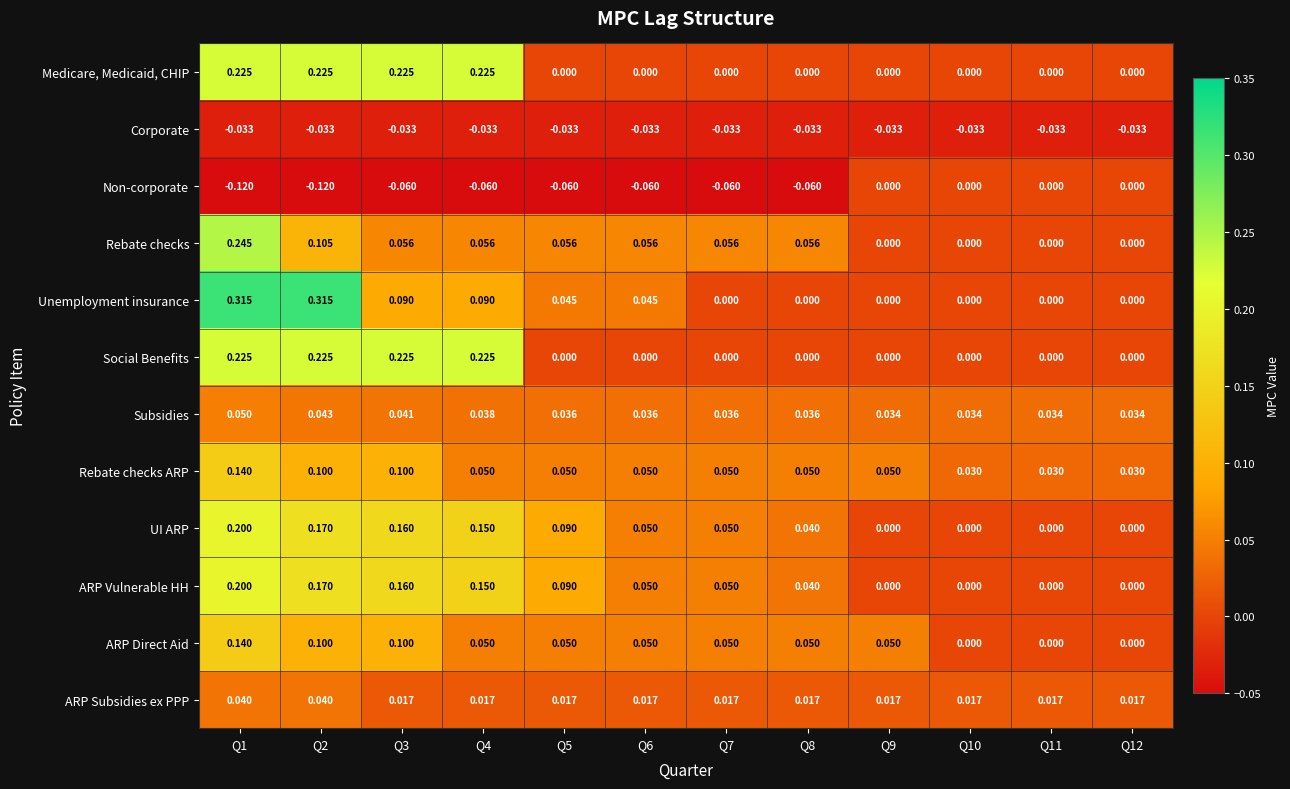

Which series has the largest range (max minus min)?

Unemployment insurance